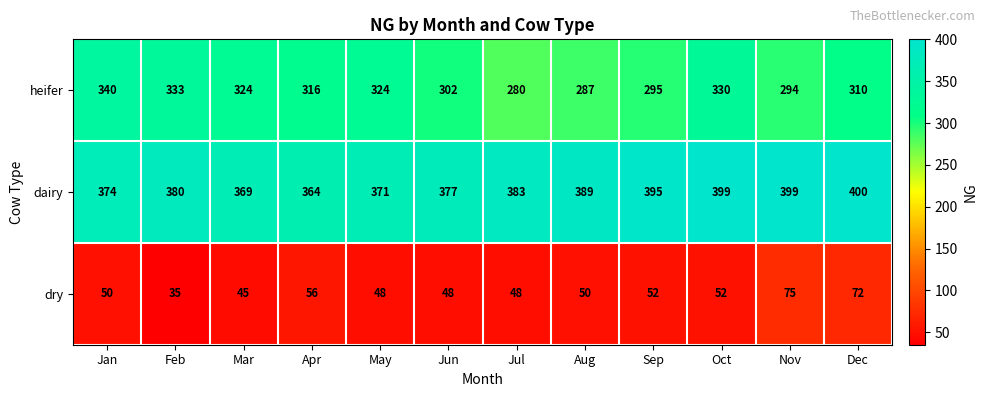

Between Apr and Jul, which series saw the biggest shift?

heifer